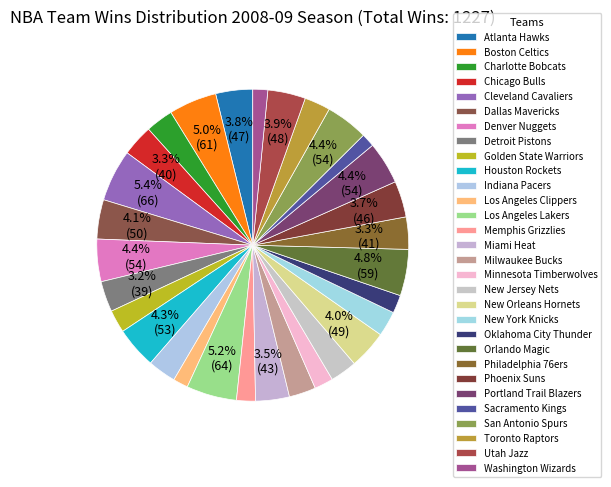

Do Charlotte Bobcats and Chicago Bulls together represent more than half of the pie?

No